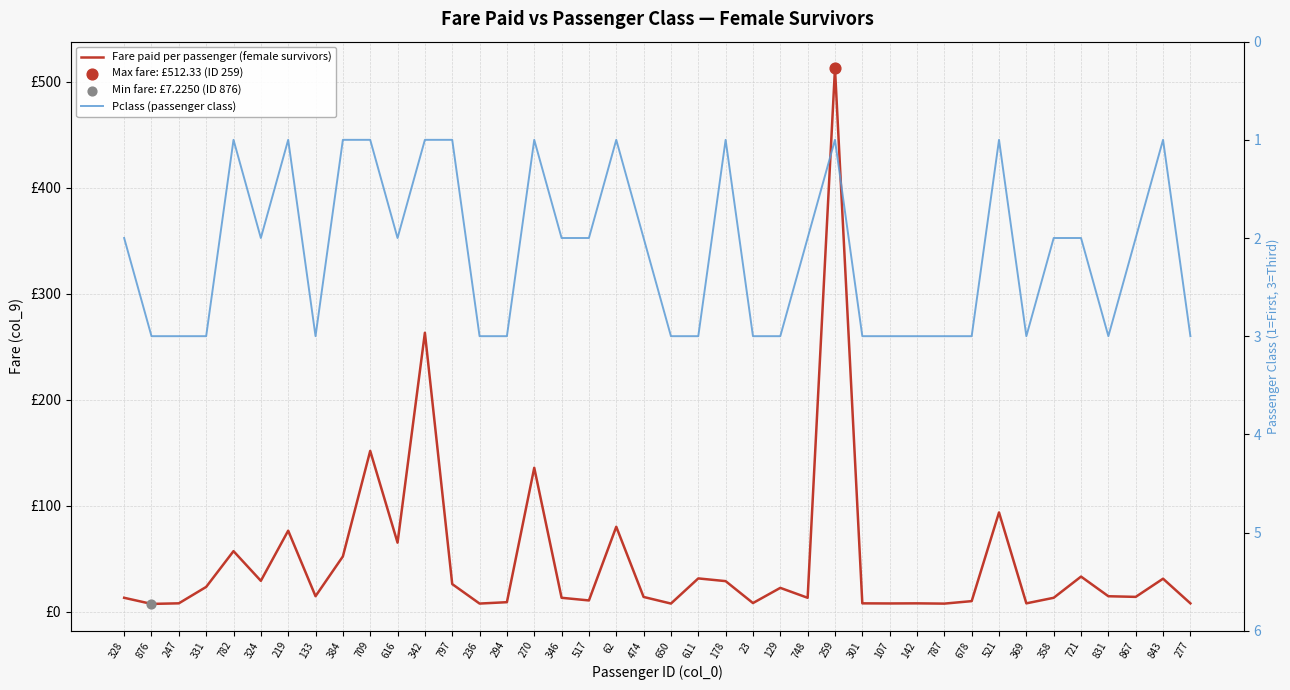

Which series has the largest total across all categories?

Fare paid per passenger (female survivors)